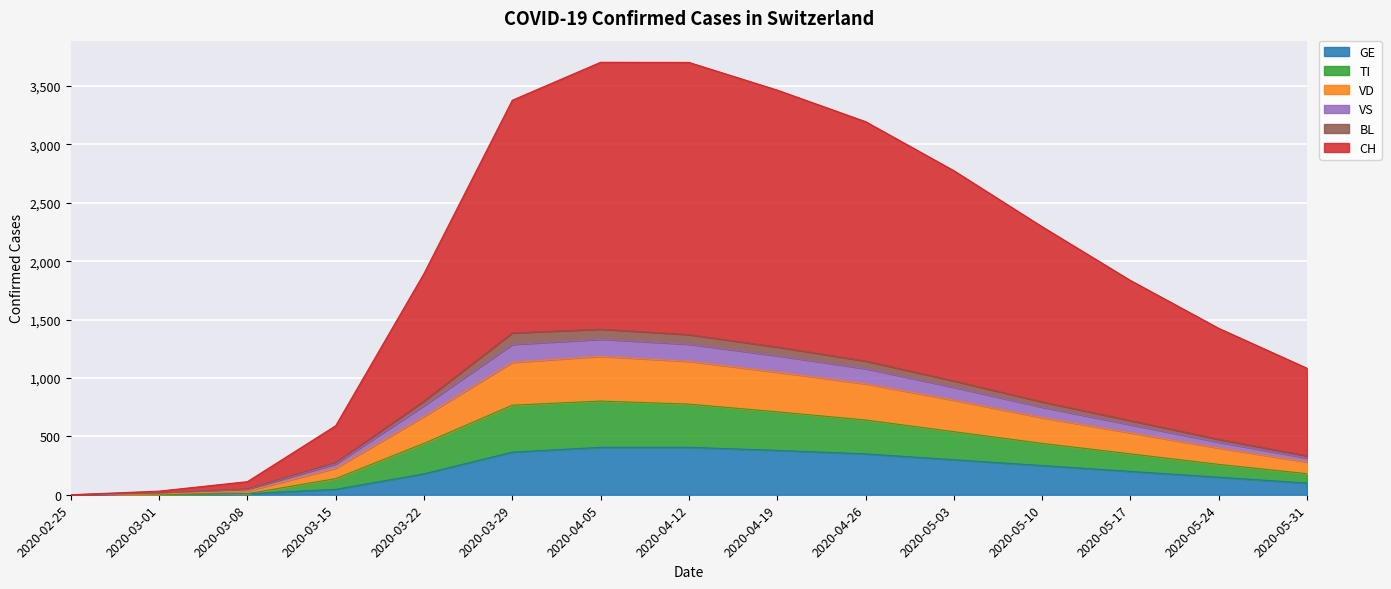

True or false: VD has a value of 0 at 2020-02-25.

True